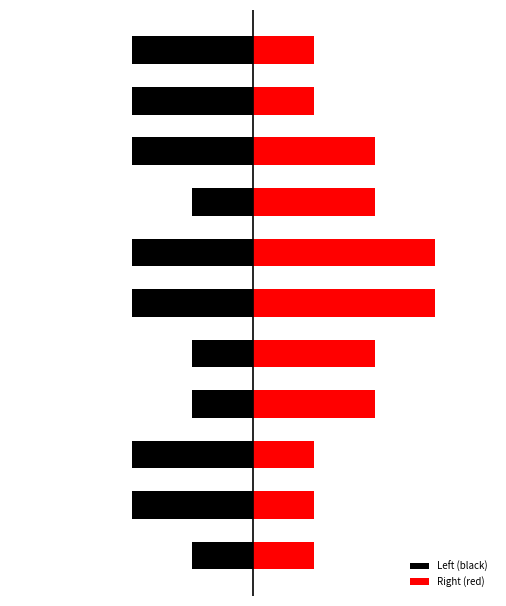

What is the spread (max minus min) of values at 5?

5